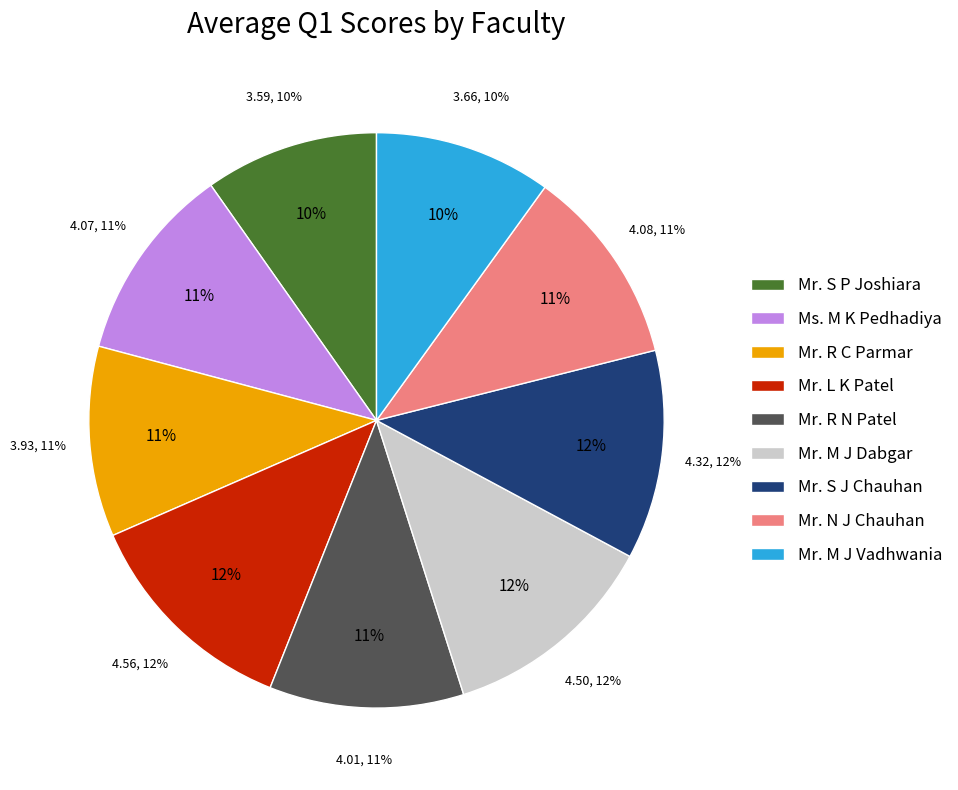

Is Mr. R C Parmar the majority of the pie?

No